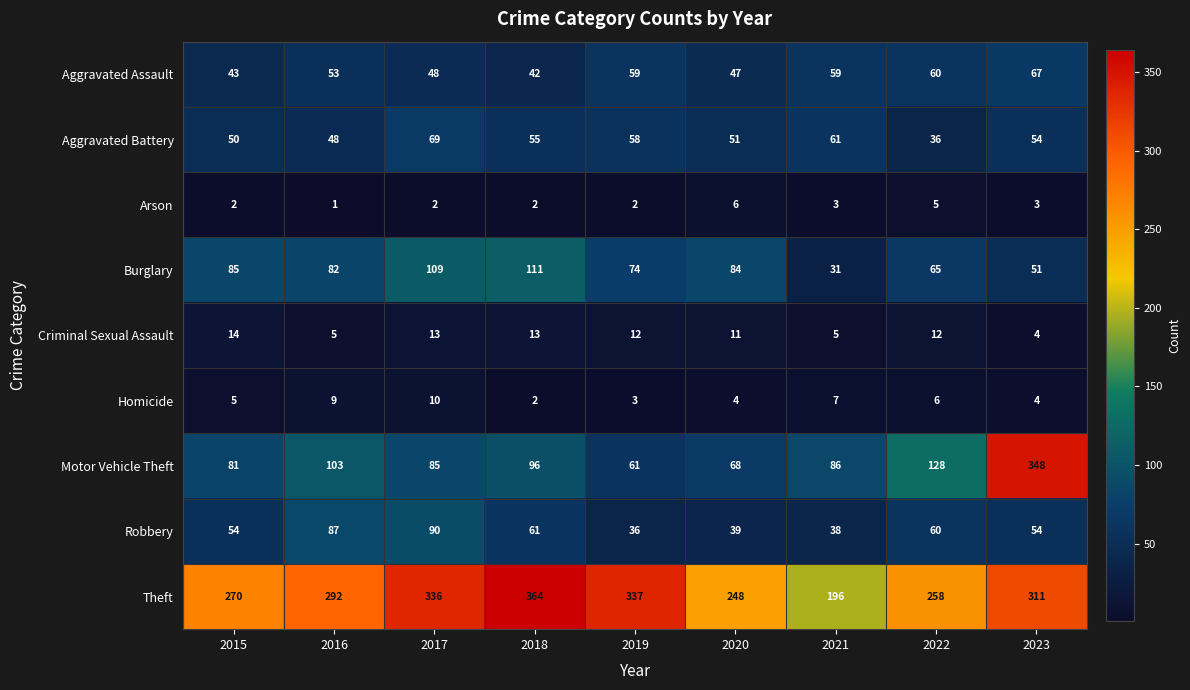

Which category has the lowest value in the Criminal Sexual Assault series?

2023